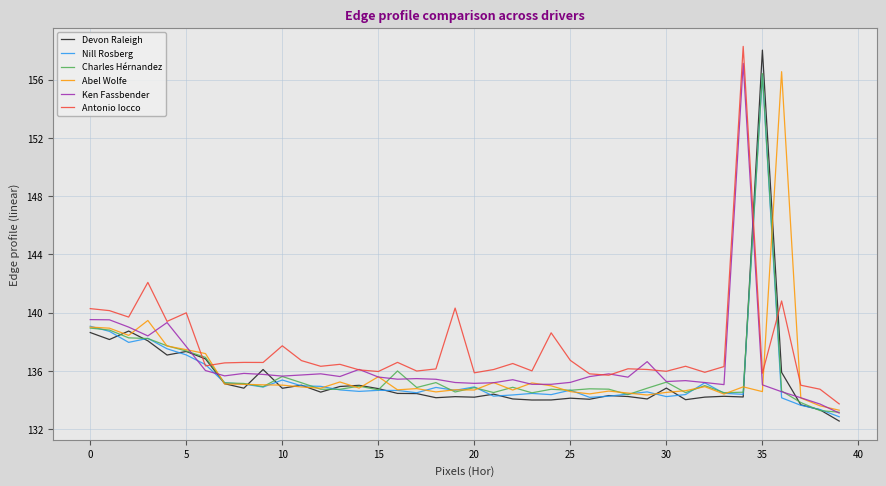

Which series ends up on top after the final intersection of Charles Hérnandez and Antonio Iocco?

Antonio Iocco